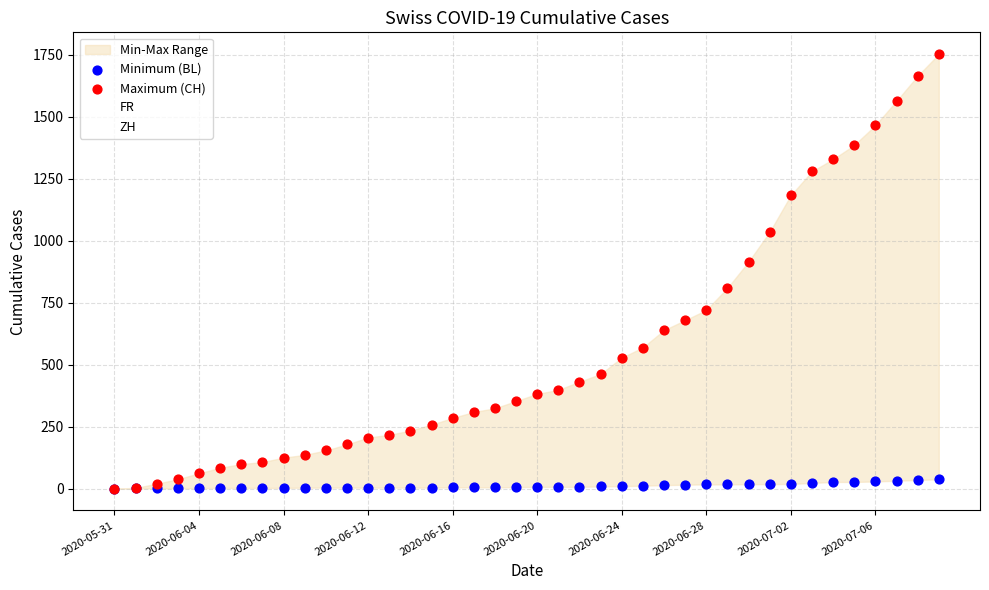

Across all series, what Y value is closest to 876?

915